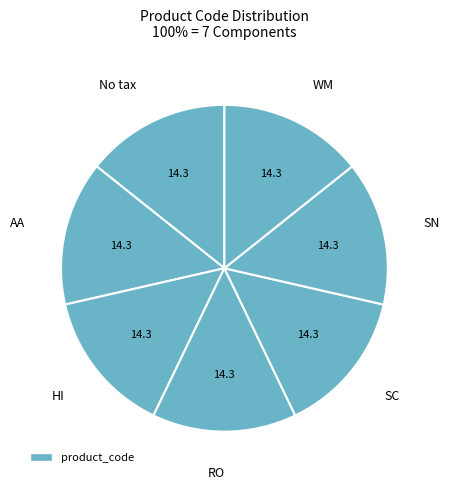

Count the number of slices in the pie.

7